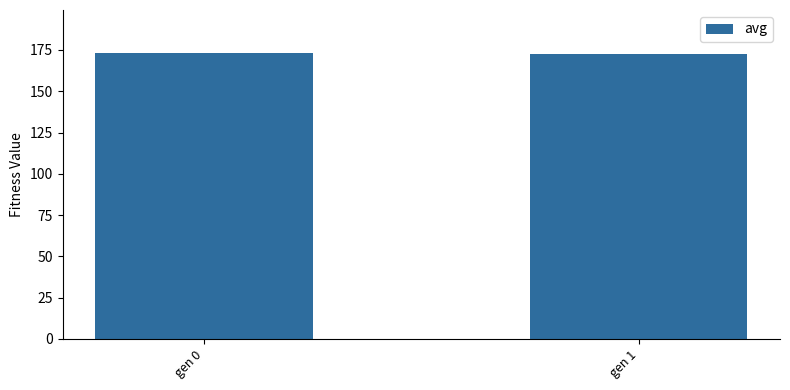

Approximately how many times larger is the value at gen 1 compared to gen 0?

1.0